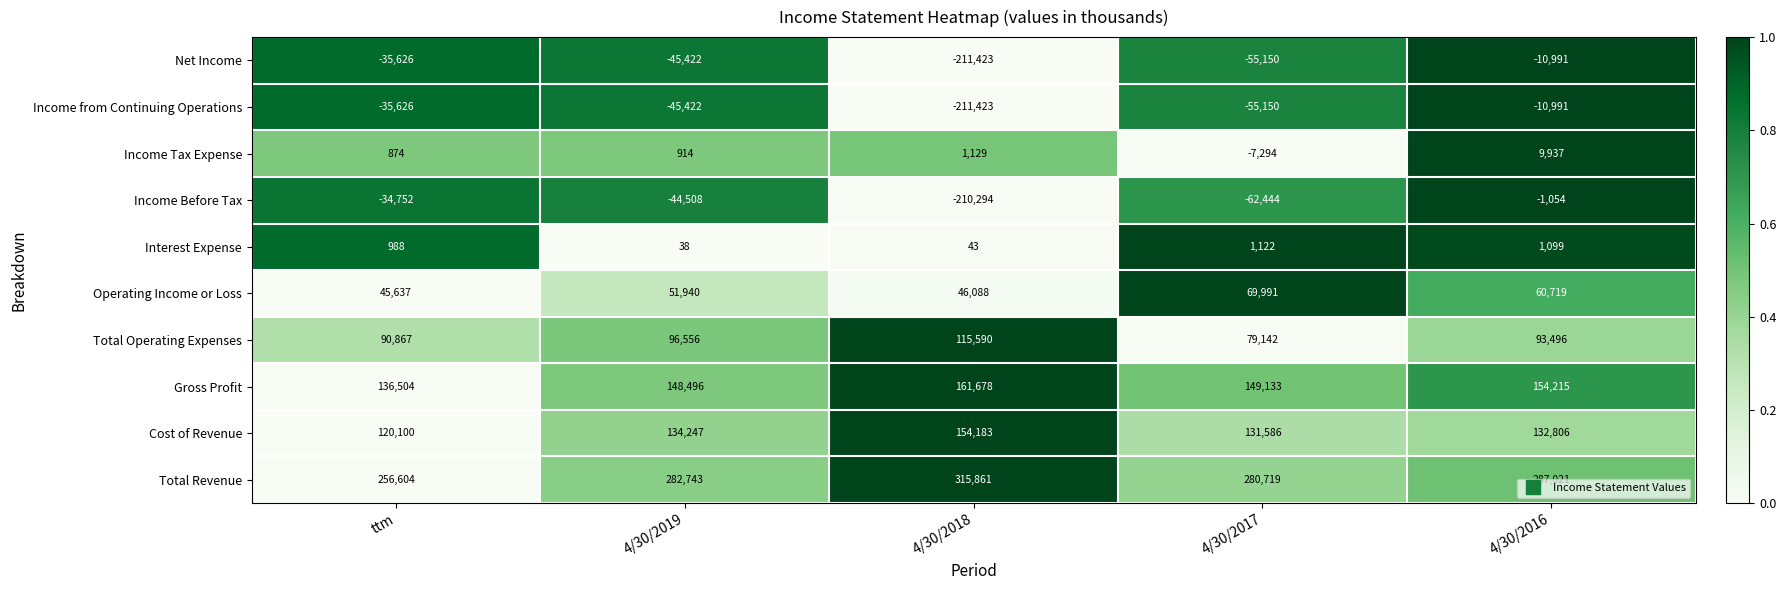

What is the maximum value for Net Income?

-10991